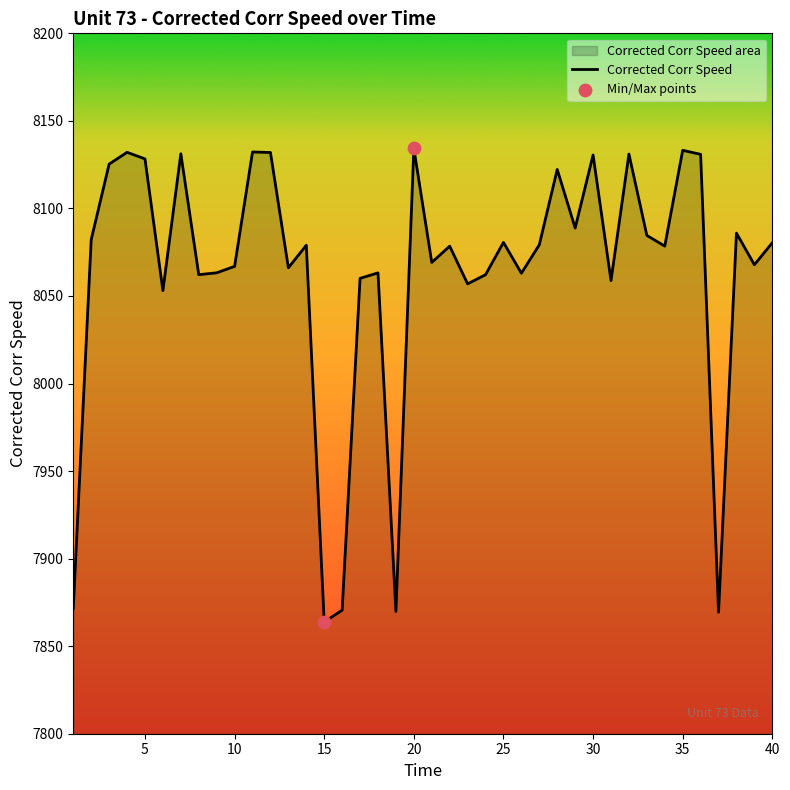

Which has a higher value, 22 or 35?

35